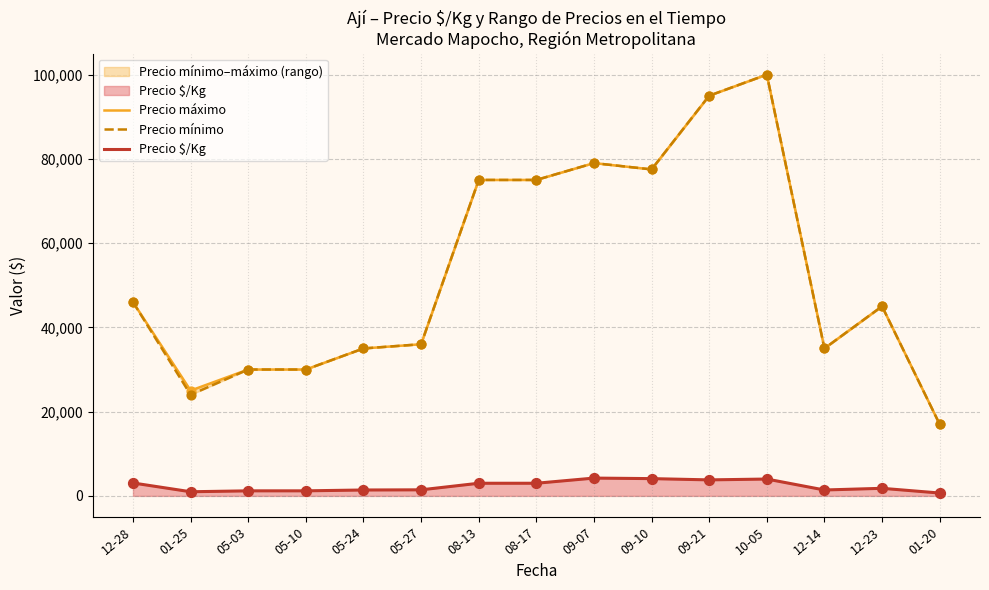

What are all the series names shown in the legend?

Precio máximo, Precio mínimo, Precio $/Kg